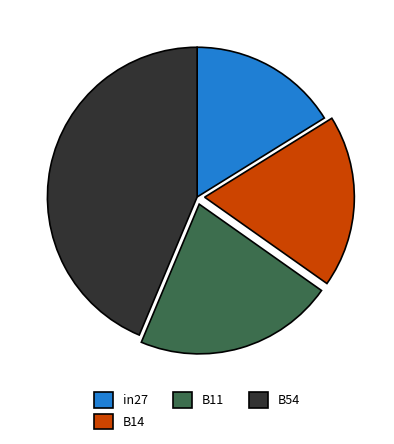

Rank the categories by value from lowest to highest.

in27, B14, B11, B54